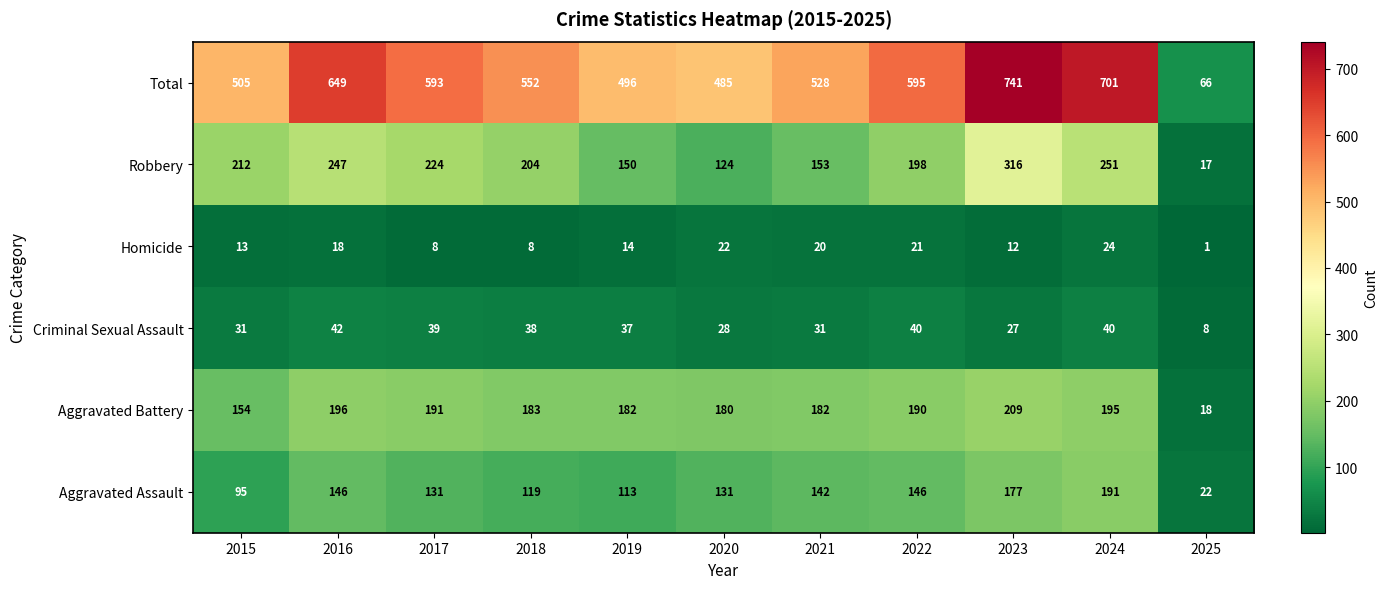

What is the sum of all Total values?

5911